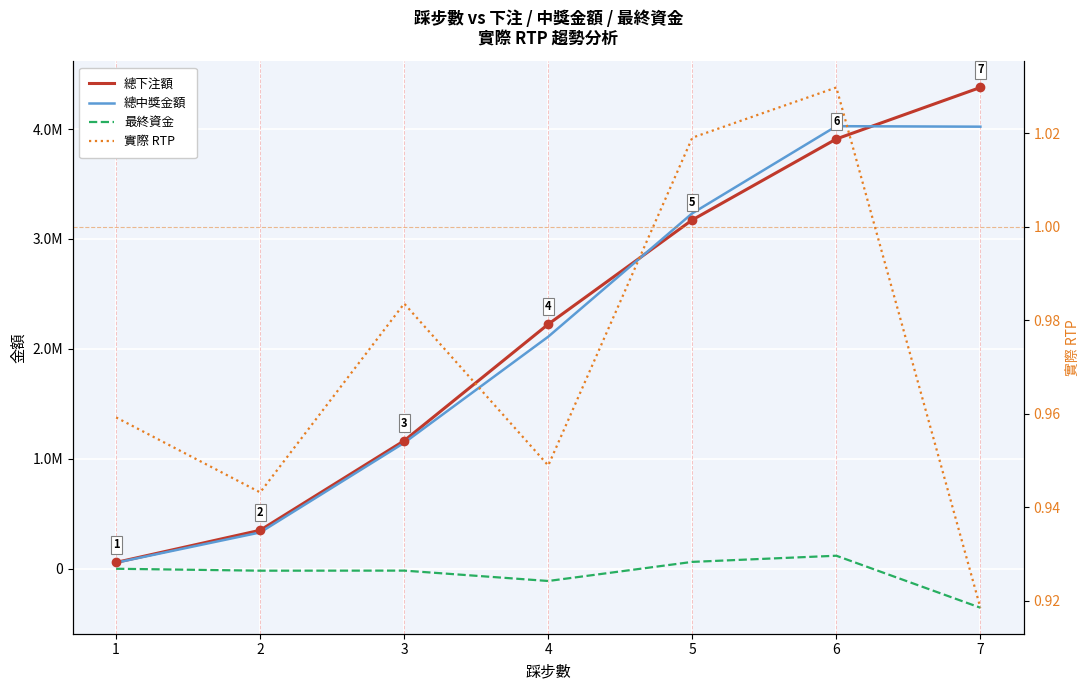

What are all the series names shown in the legend?

總下注額, 總中獎金額, 最終資金, 實際 RTP